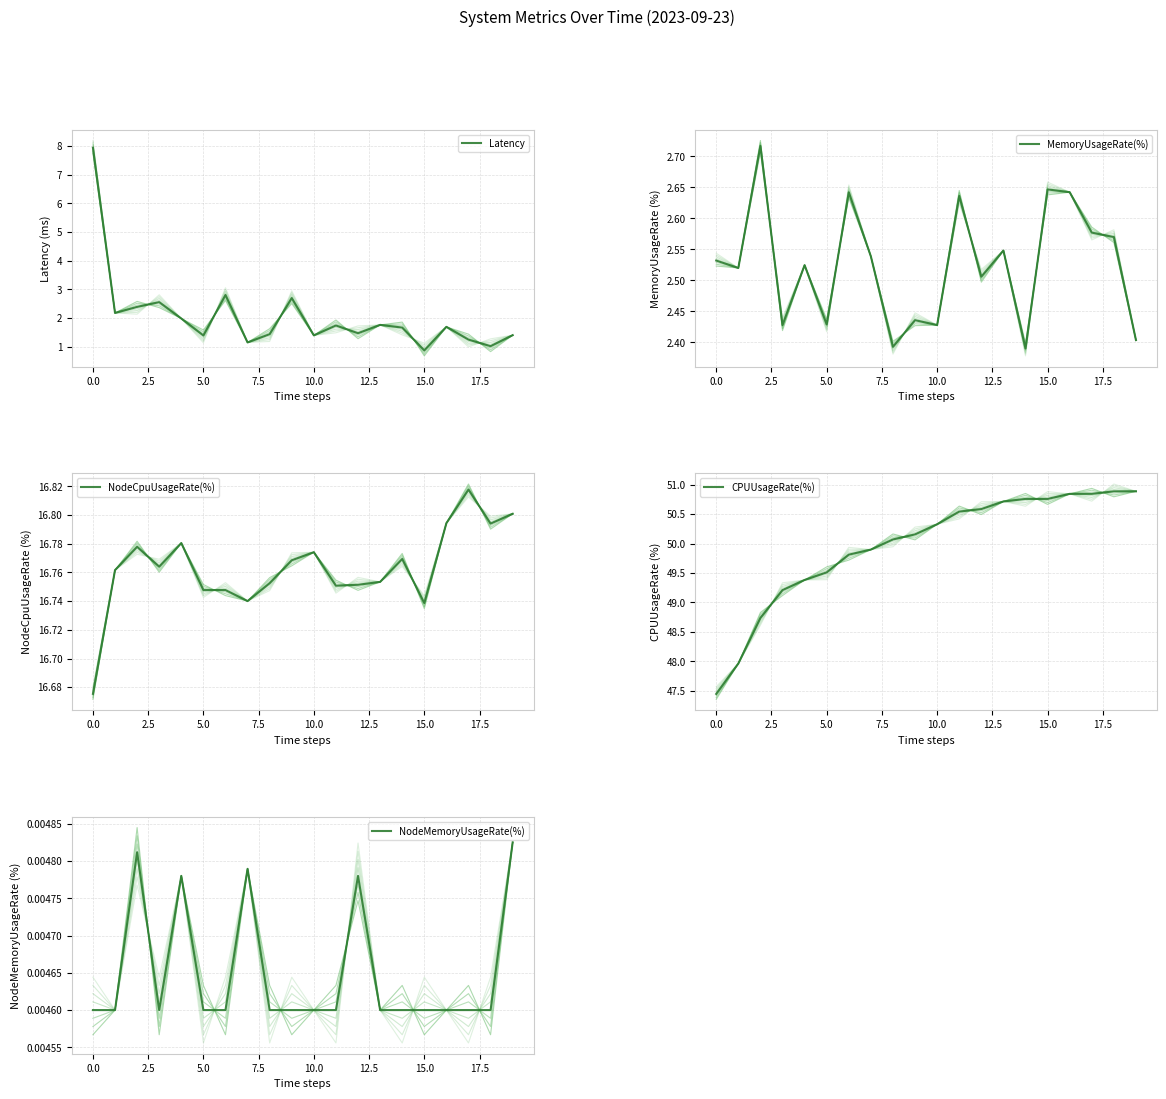

What is the label of the 7th point from the left?

12.5